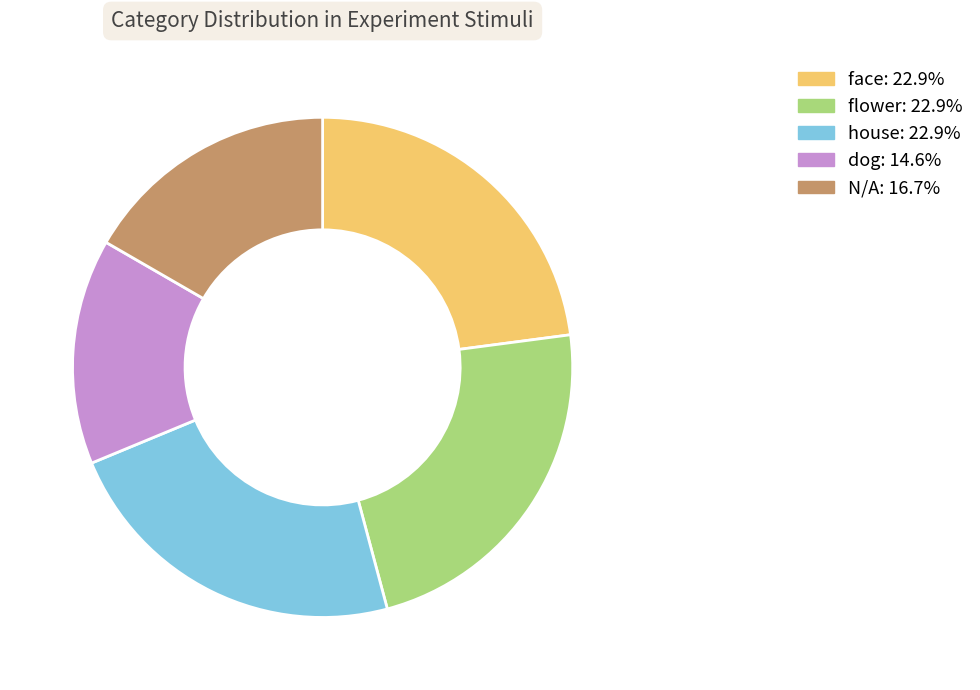

Do face and flower together represent more than half of the pie?

No